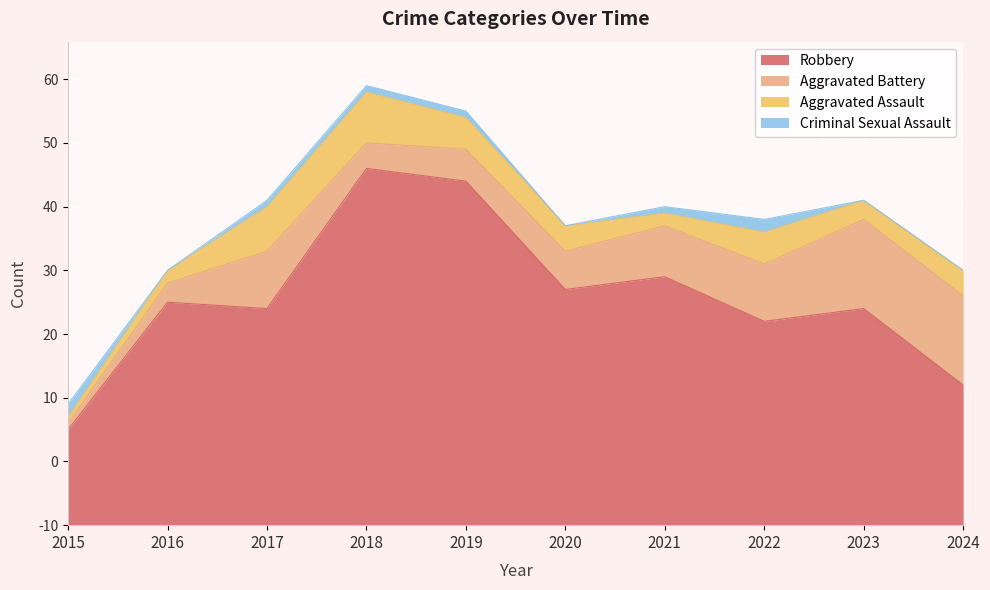

Where is Robbery nearest to the value 35?

2016